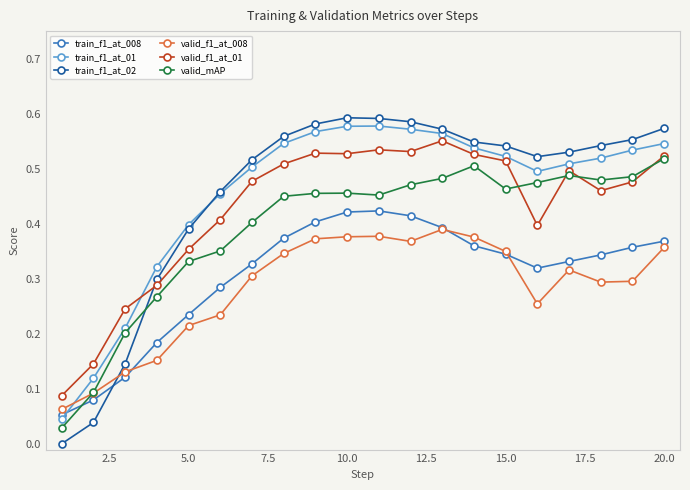

Does the chart display data point markers on the line(s)?

Yes